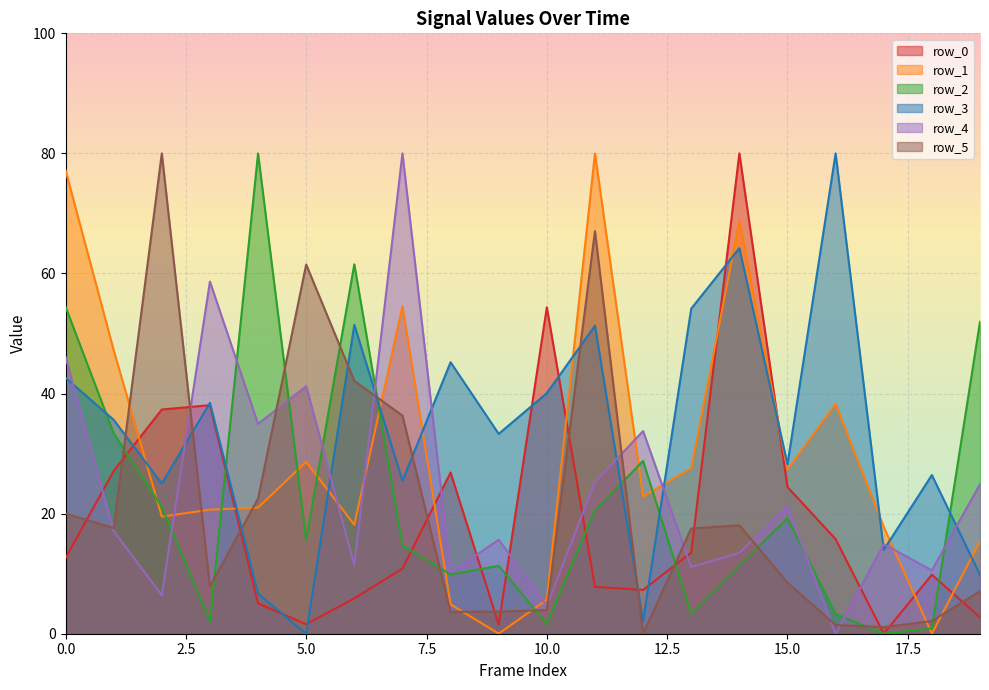

True or false: row_5 has more than 0 interior local peaks.

True